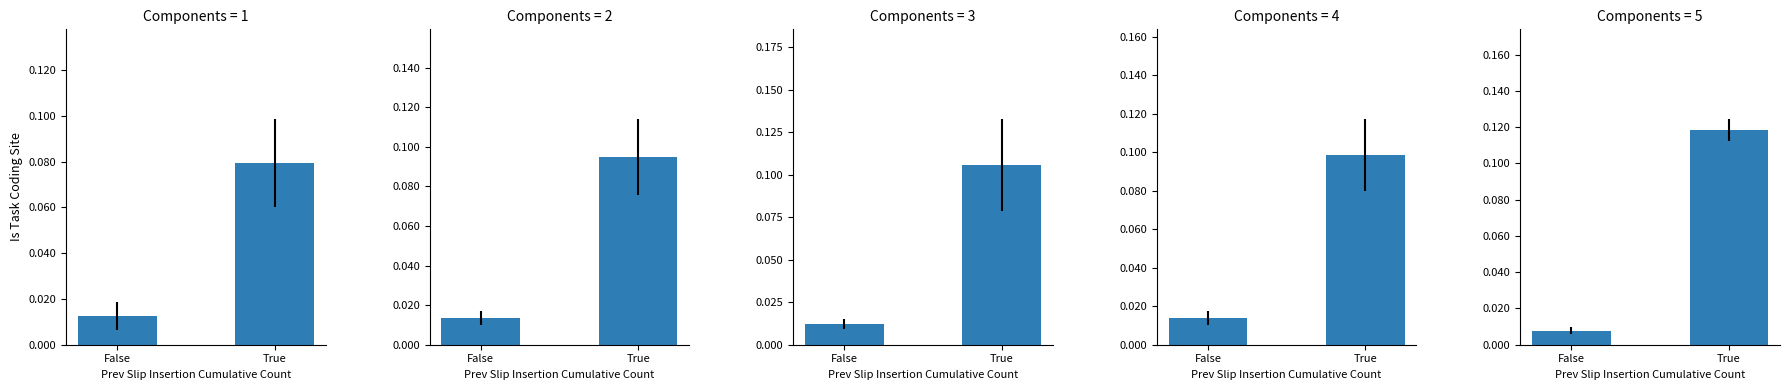

What is the difference between the maximum and minimum values?

0.1